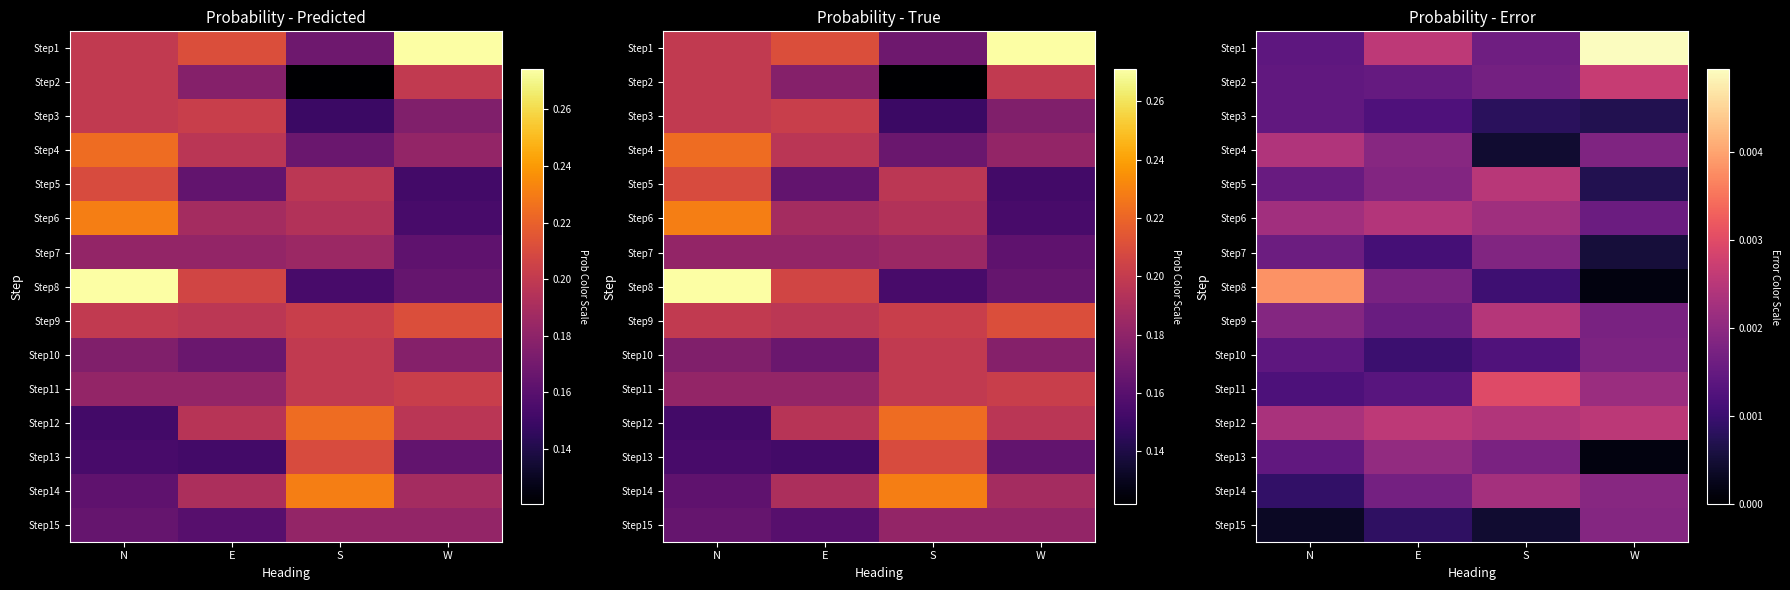

Which has a higher value, N or S?

S